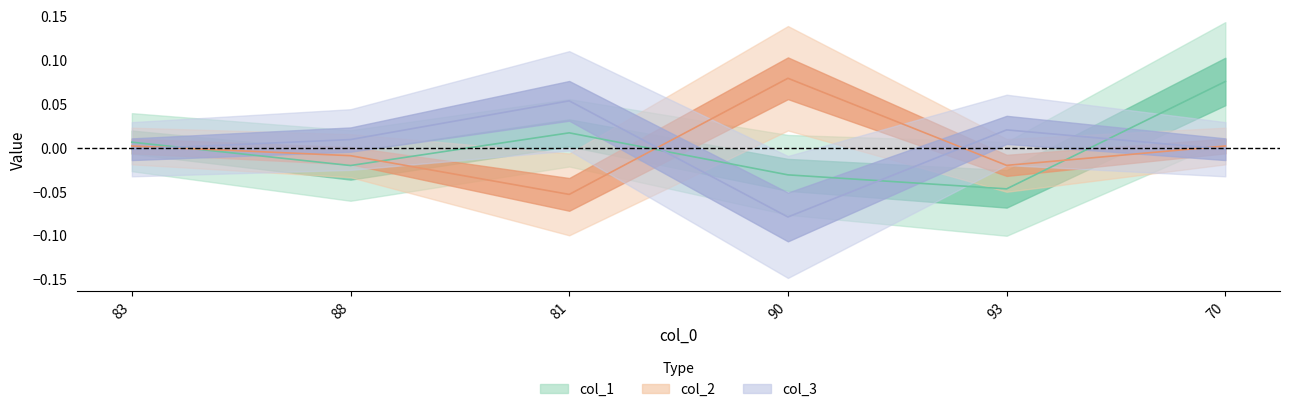

Is it true that col_1 equals -0.0 at 88?

True